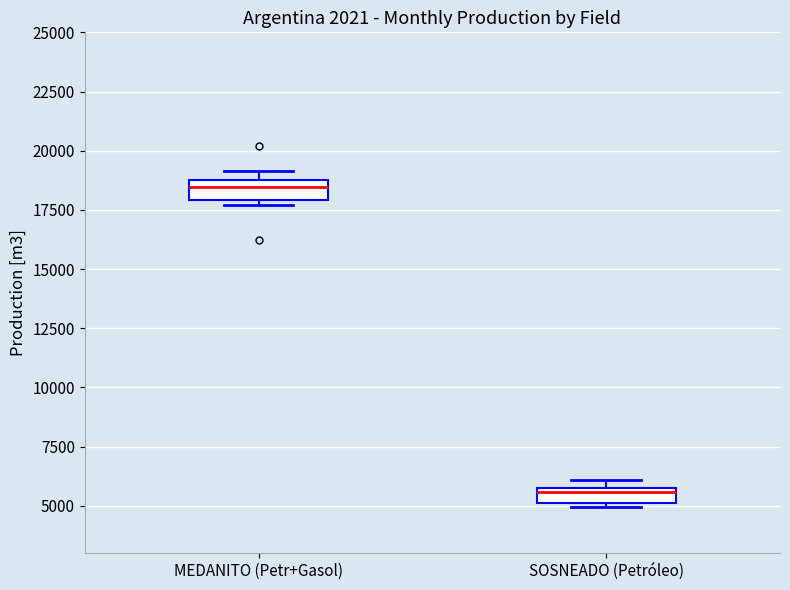

Where is the upper edge of the box for SOSNEADO (Petróleo) on the y-axis? The values are not printed on the chart, so give them approximately, as read against the axis.

5500